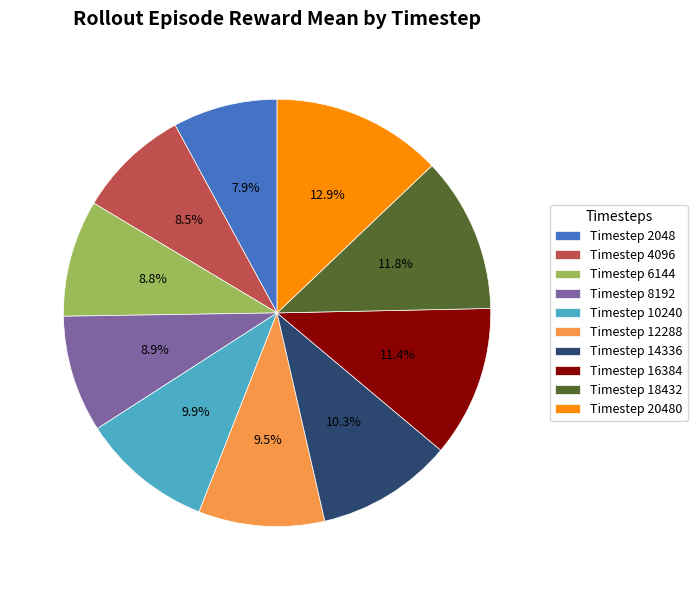

What is the smallest slice in the pie chart?

Timestep 2048